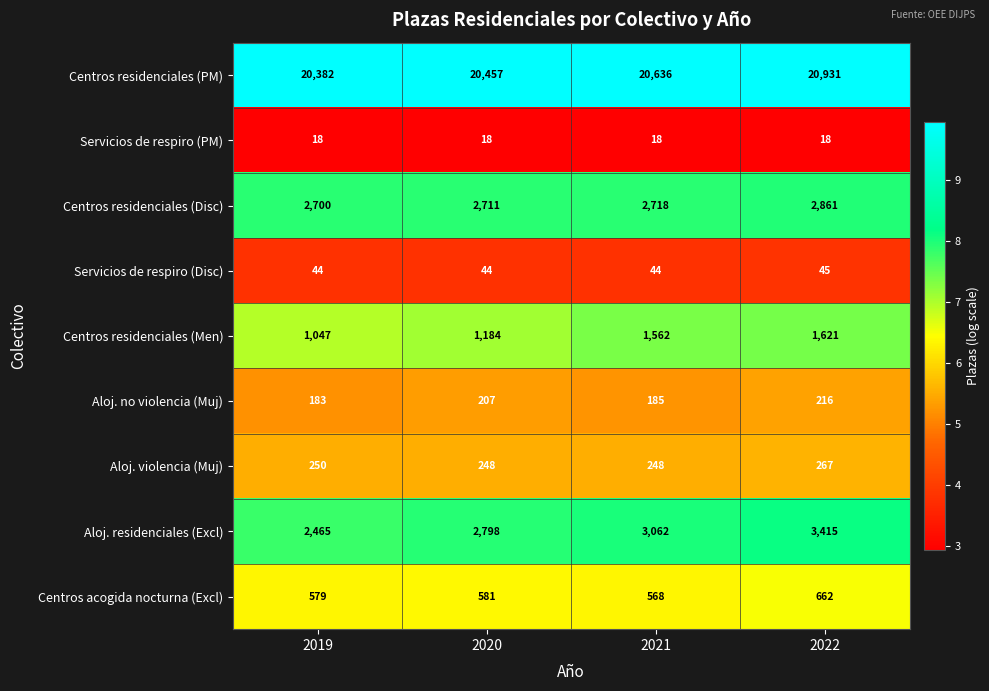

What is the maximum value shown in the chart?

20931